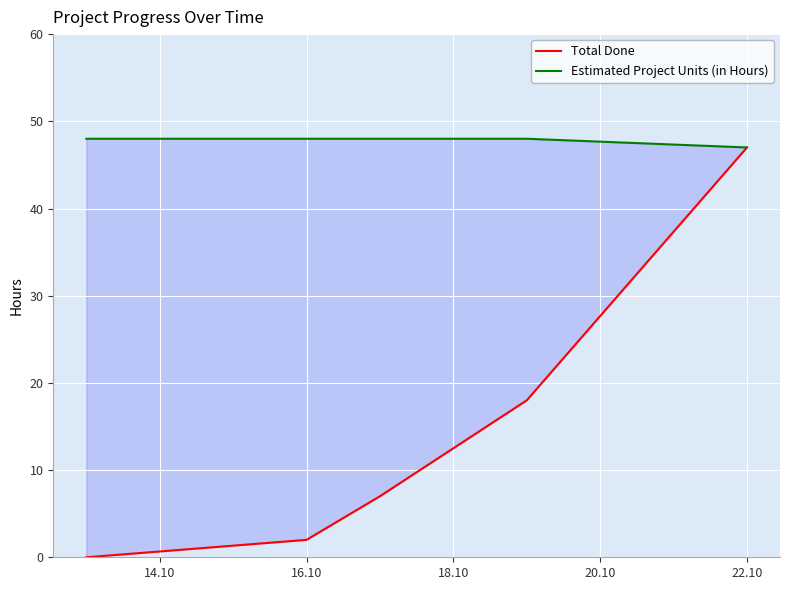

Rank the series by their maximum value, from highest to lowest.

Estimated Project Units (in Hours), Total Done